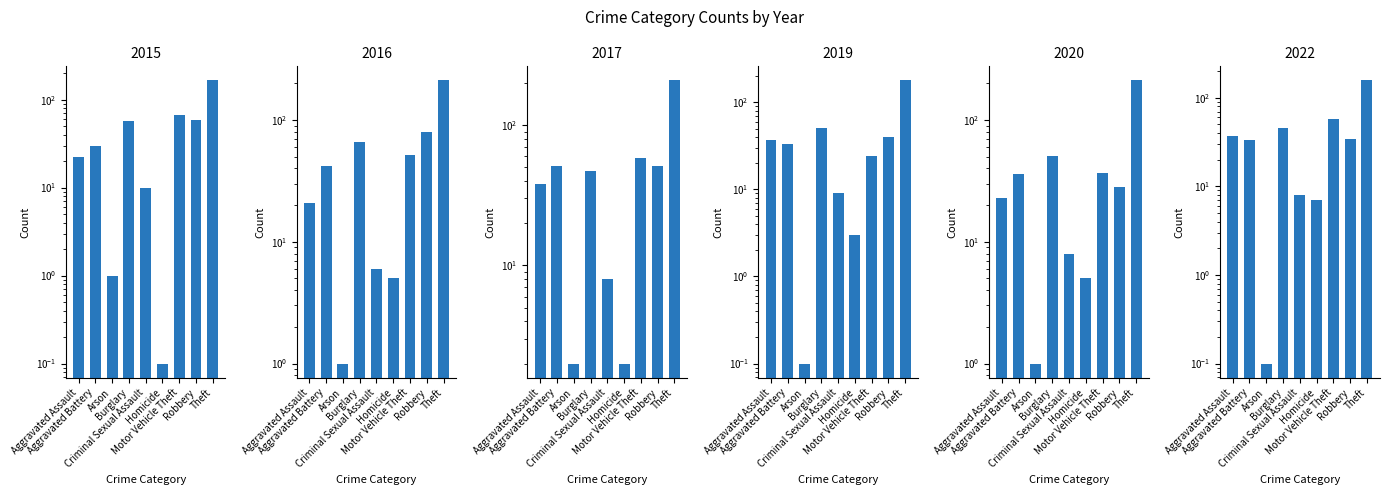

Which has a higher value, Theft or Criminal Sexual Assault?

Theft